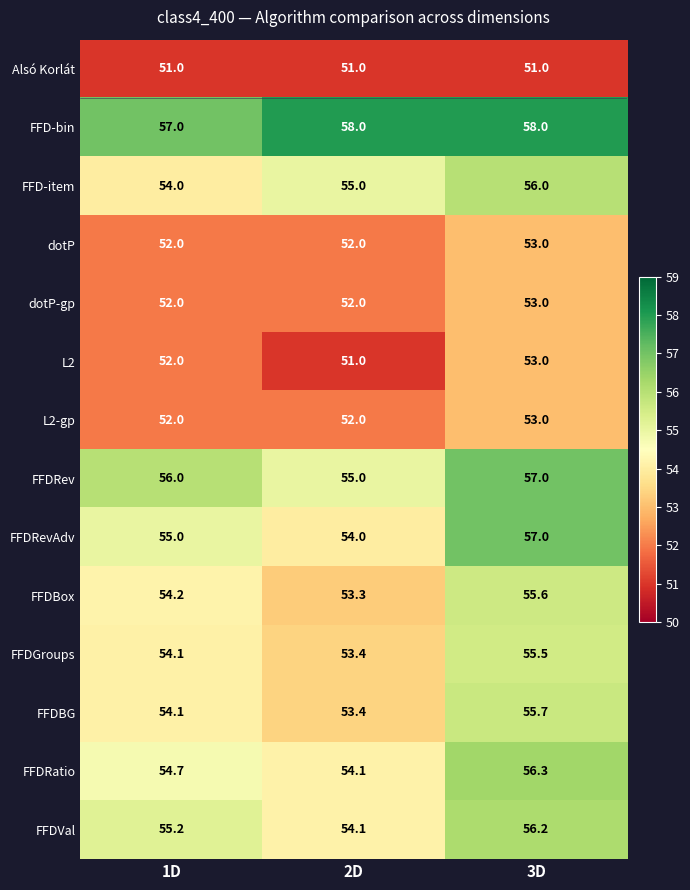

The FFDRevAdv series shows 55.0 at 1D. True or false?

True